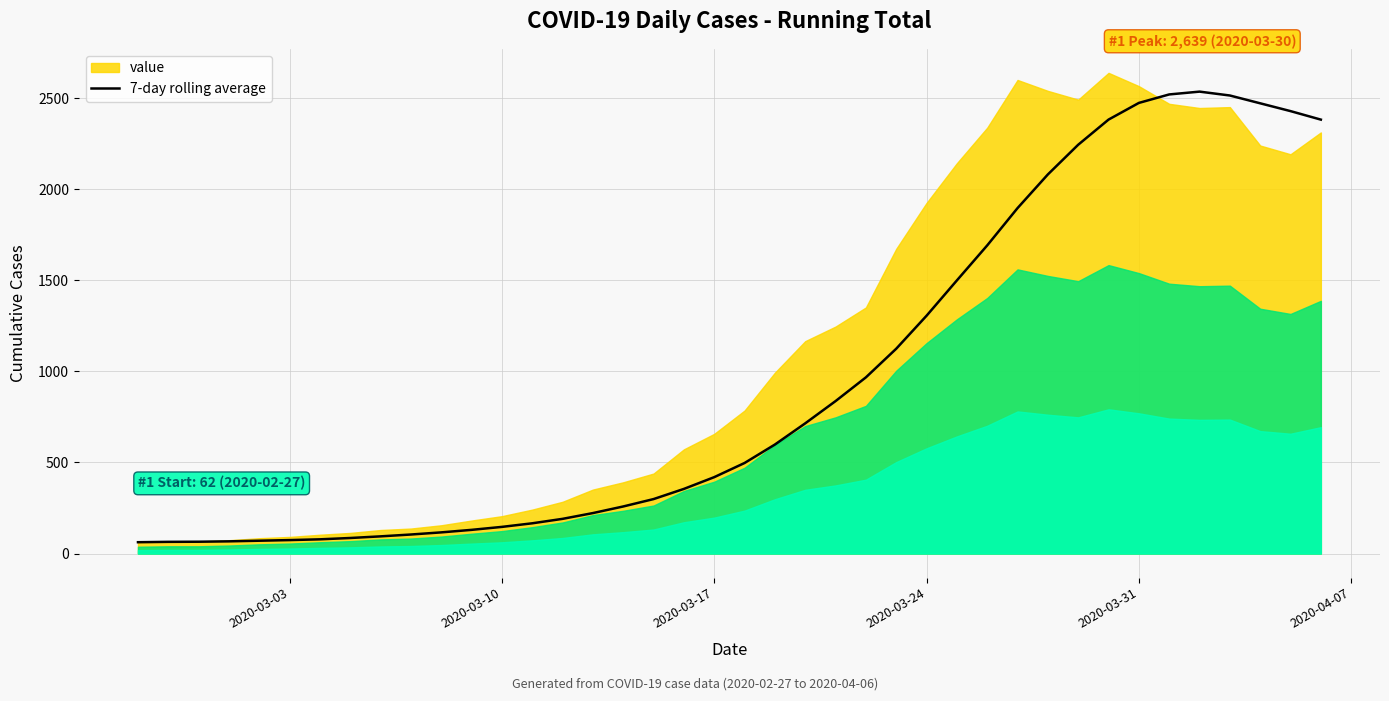

What is the highest value of the 7-day rolling average series?

2536.0